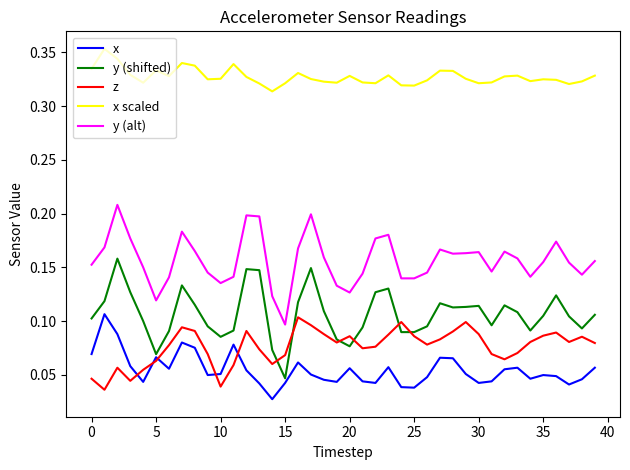

How many x scaled values are between 0 and 1?

40